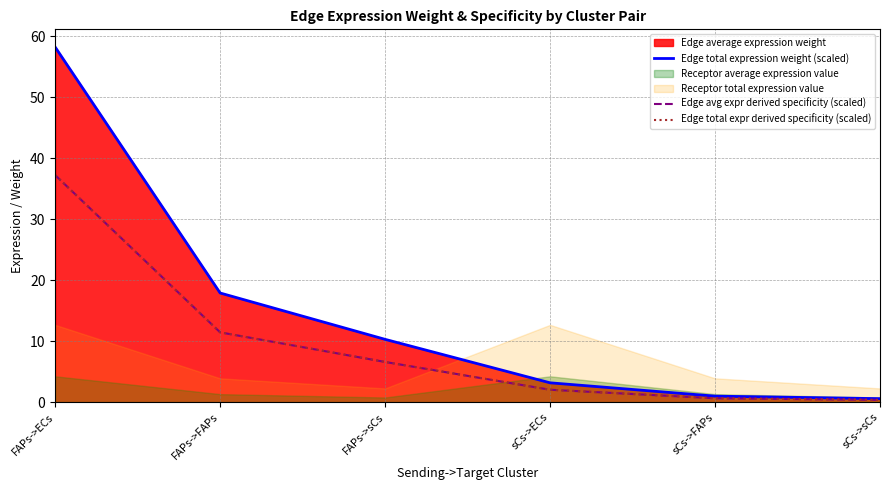

Which series has the largest total across all categories?

Edge total expression weight (scaled)